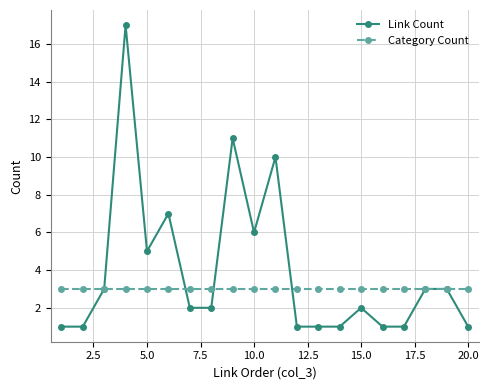

Which series has the largest total across all categories?

Link Count